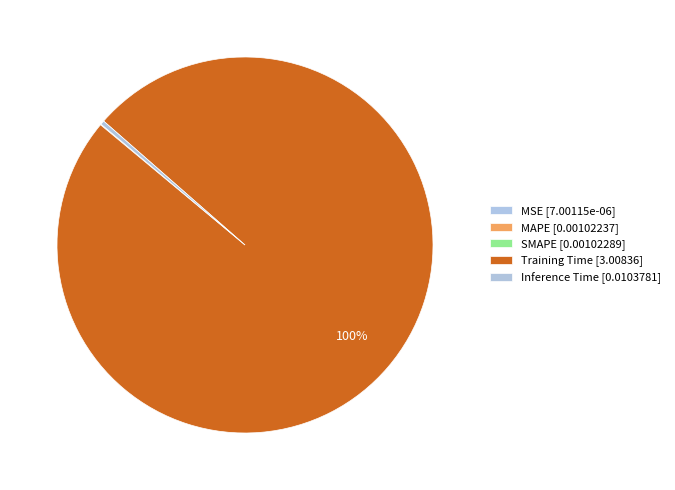

Which category has the biggest portion of the pie?

Training Time